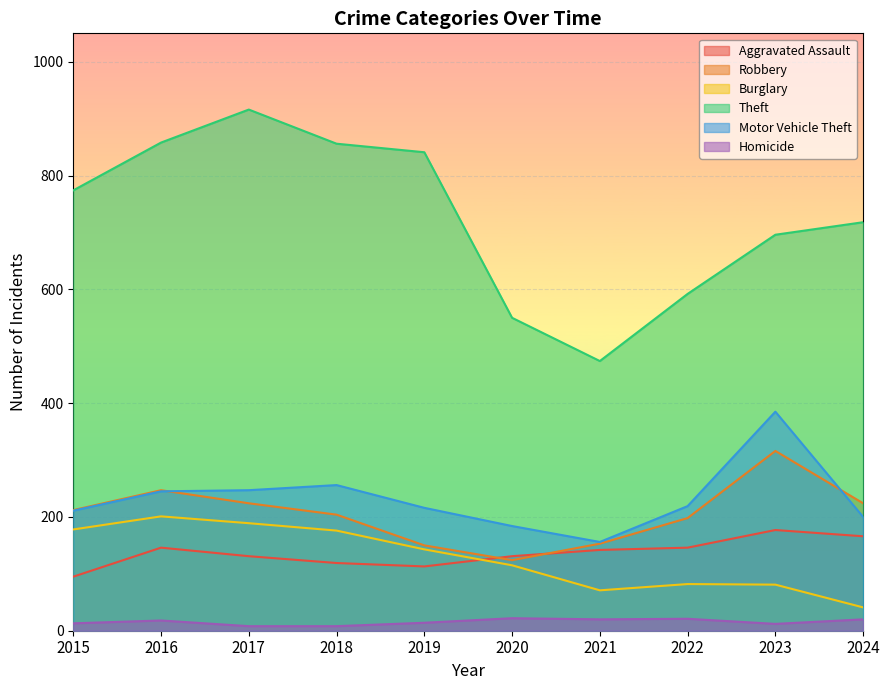

Where does the Robbery series first go above 212?

2016